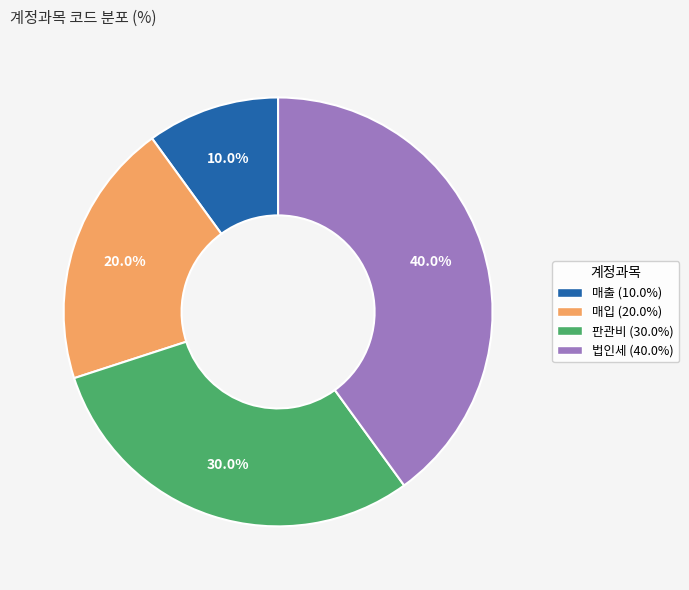

Is there any slice that represents more than half of the pie?

No